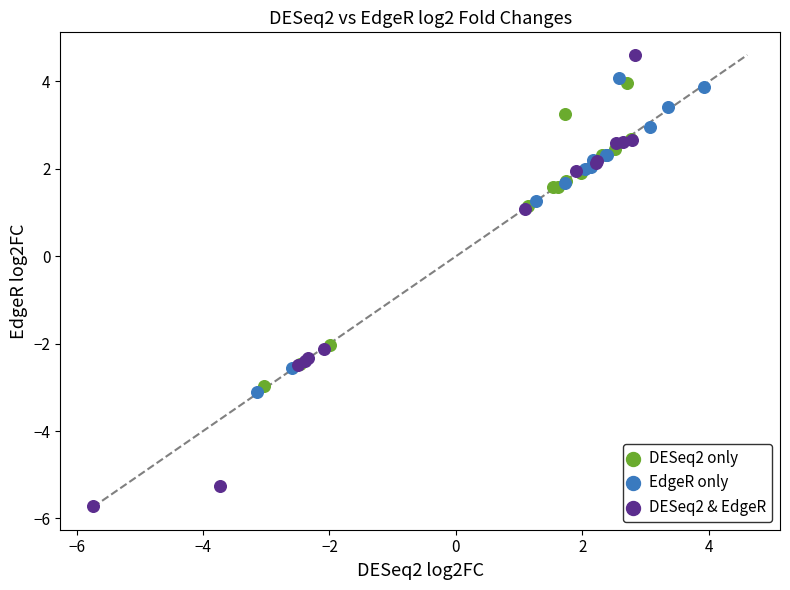

Which series contains the highest Y value?

DESeq2 & EdgeR